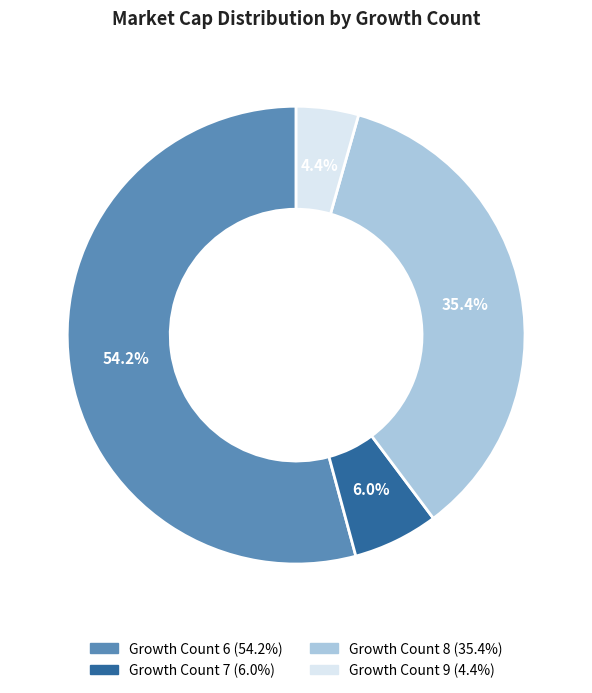

Is there any slice that represents more than half of the pie?

Yes